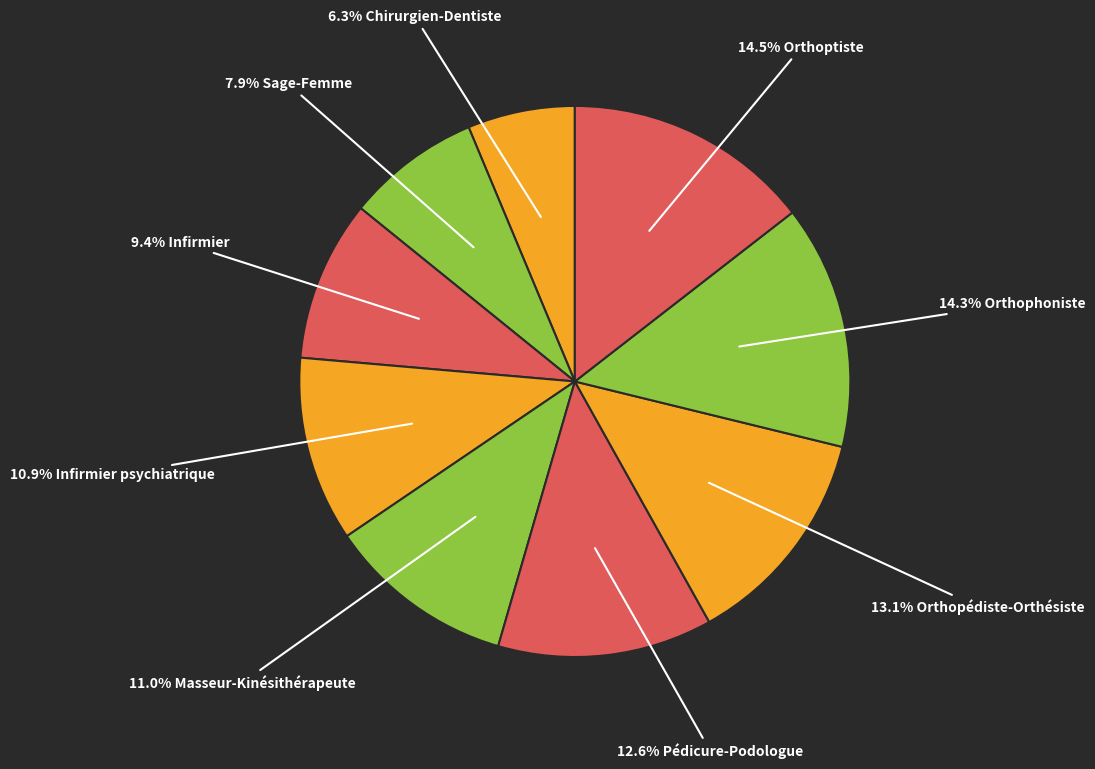

How many segments does this pie chart have?

9